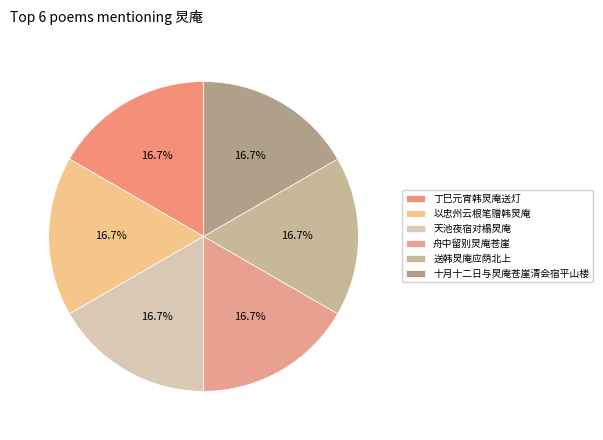

To the nearest percent, what percentage of the pie is 丁巳元宵韩炅庵送灯?

17%